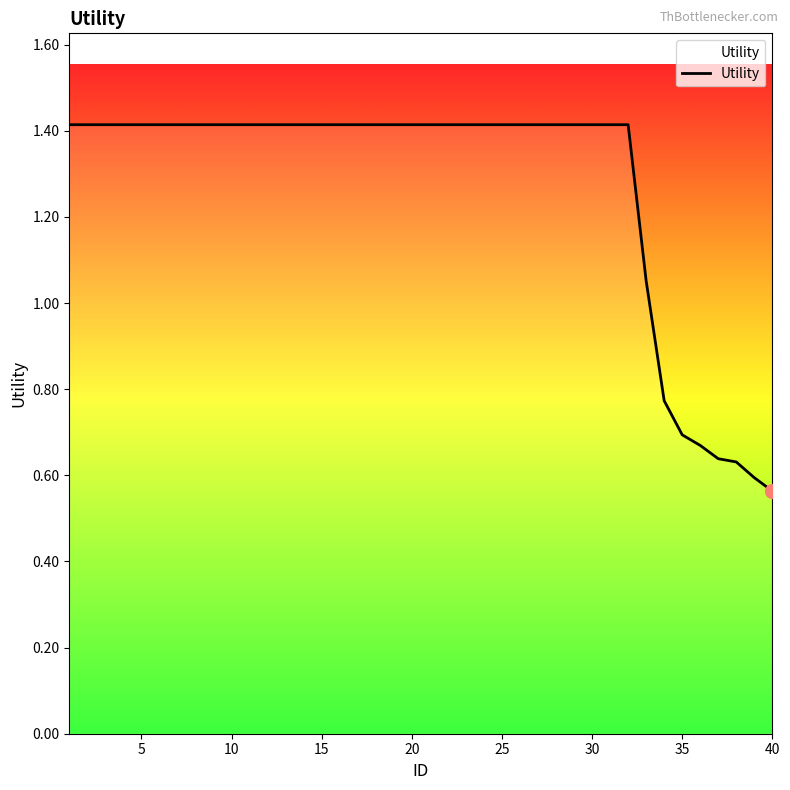

What is the difference between the maximum and minimum values?

0.9